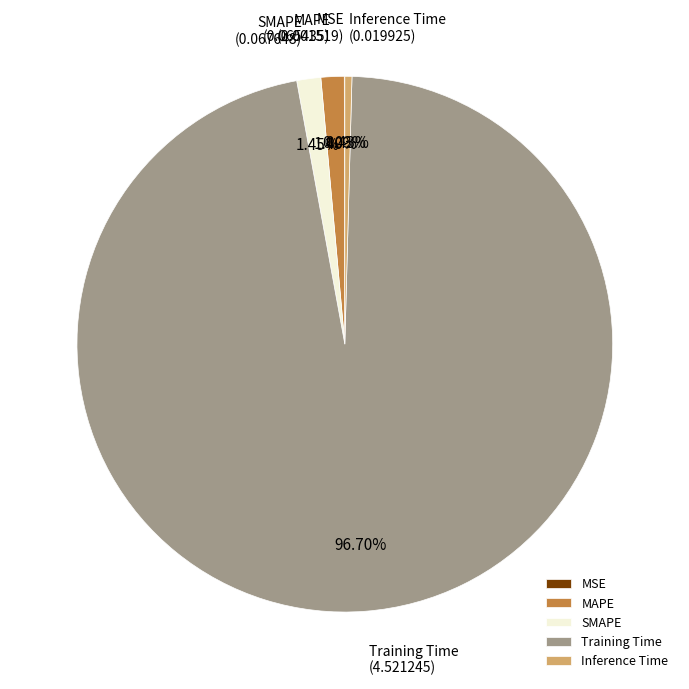

Combined, what portion of the pie is Inference Time and SMAPE?

1.9%